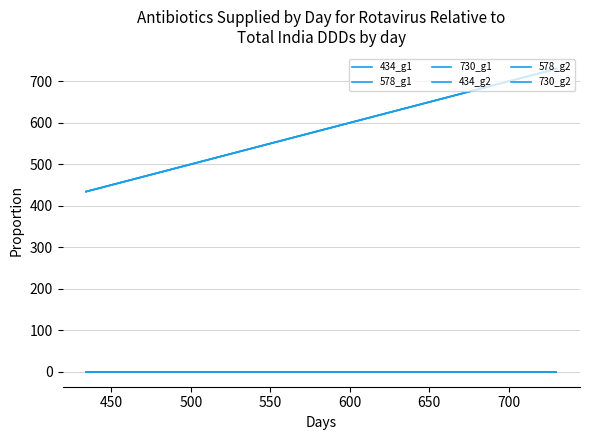

What is the average value of the 730_g1 series?

581